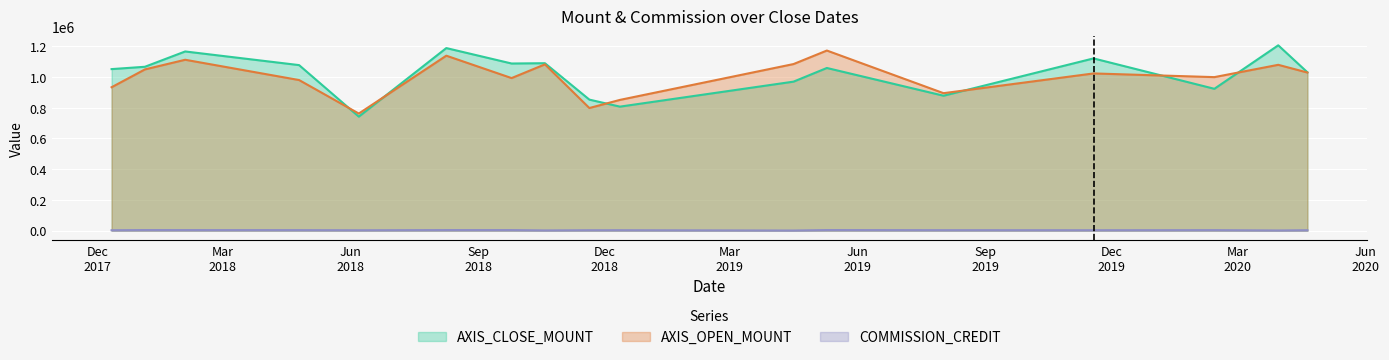

Where do AXIS_CLOSE_MOUNT and AXIS_OPEN_MOUNT first cross each other?

2018-04-25 and 2018-06-07